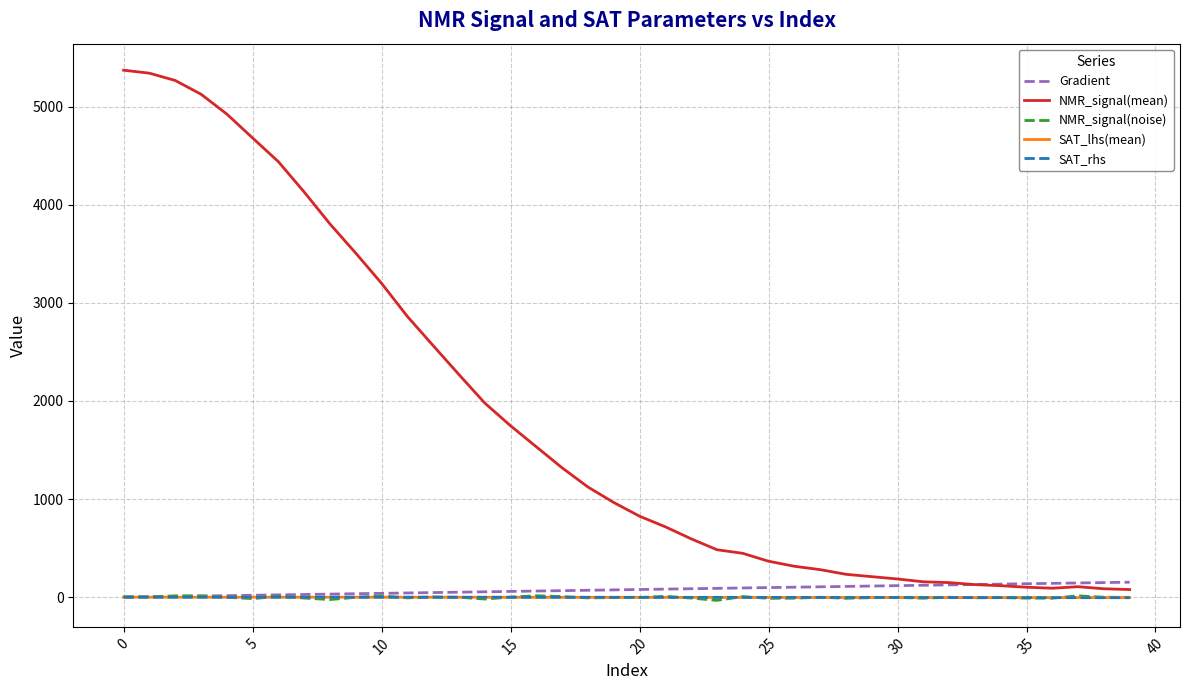

What is the maximum value shown in the chart?

5371.3